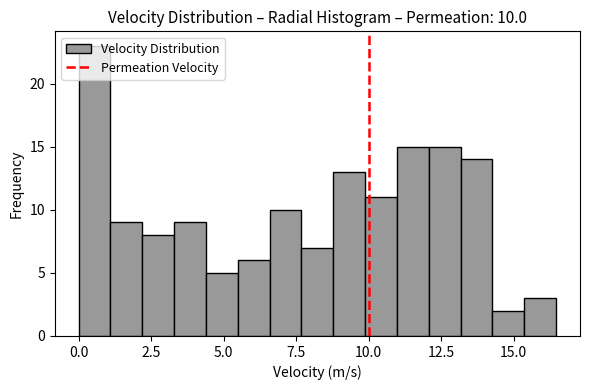

Read against the x-axis, roughly where is the centre of the tallest bar?

0.5